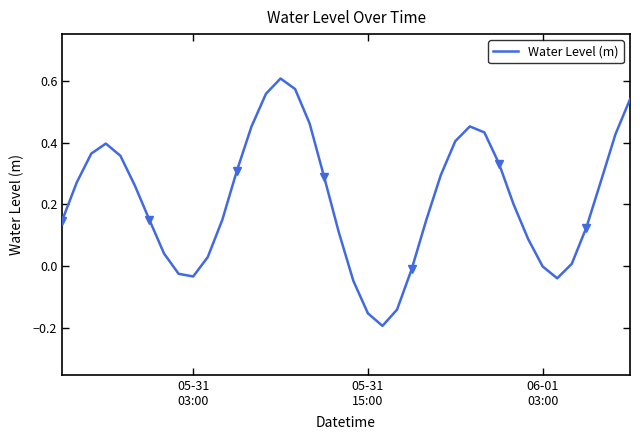

What is the difference between the second highest and second lowest values?

0.7